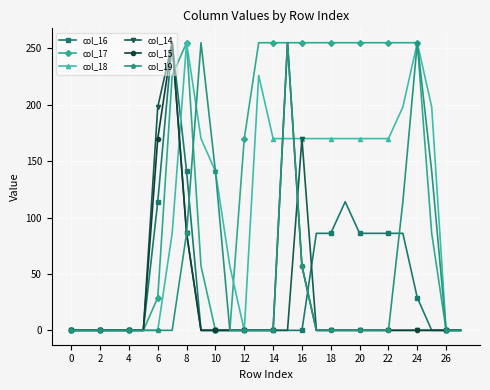

What is the value of the col_18 point at the 17th from the left?

170